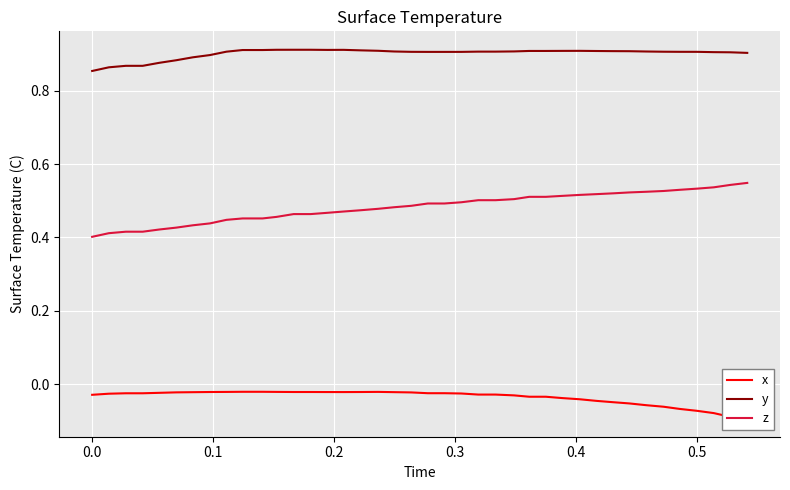

True or false: y and z intersect in this chart.

False